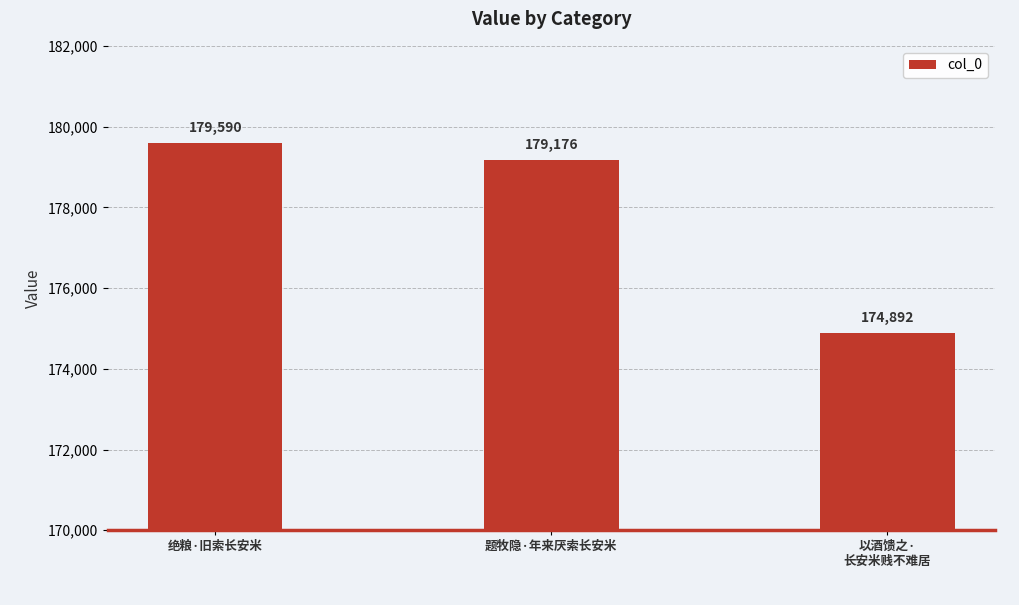

What is the minimum value shown in the chart?

174892